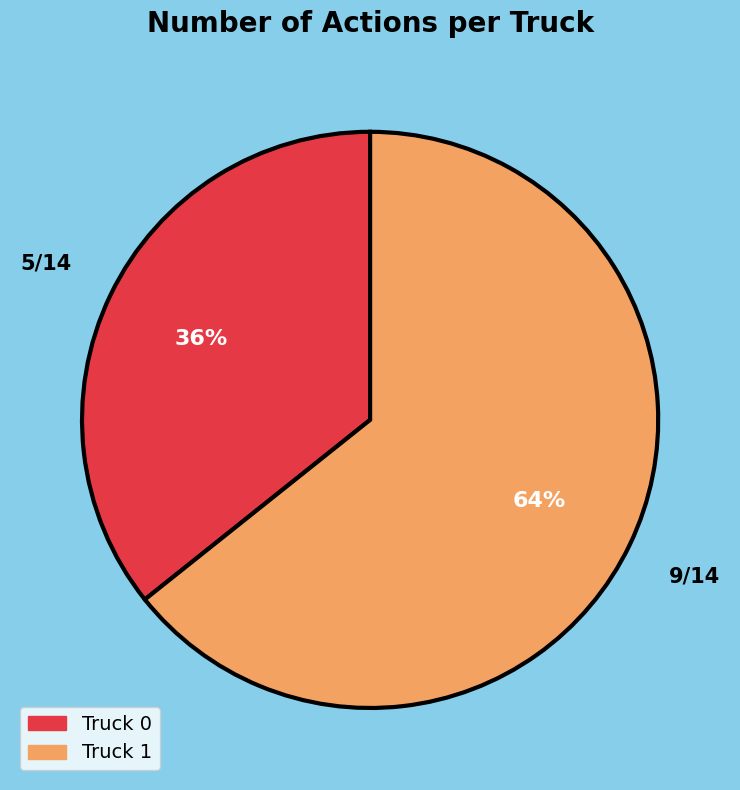

To the nearest percent, what is the combined percentage of Truck 1 and Truck 0?

100%